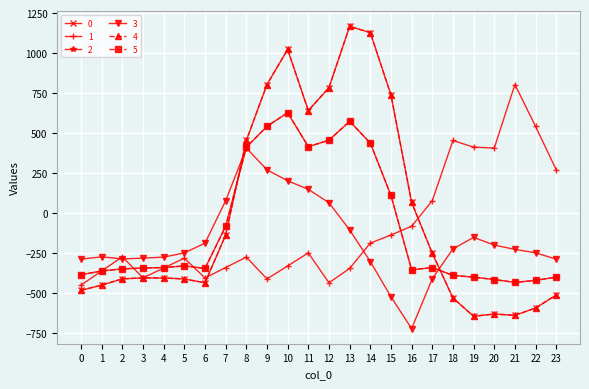

What is the difference between the highest and lowest values at 19?

1057.1